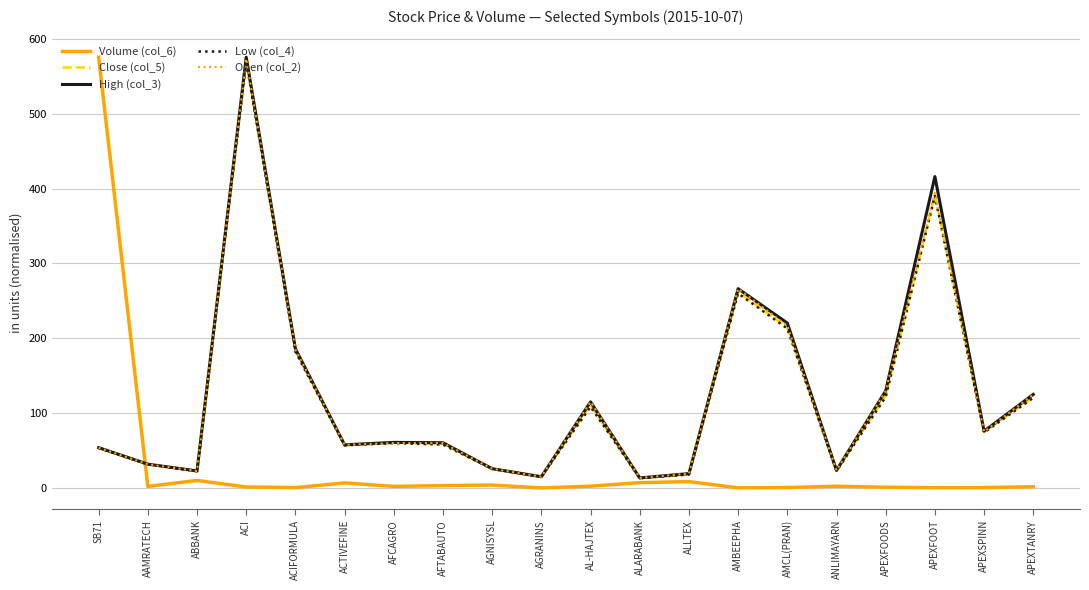

In Close (col_5), how many points are lower than both neighbors (excluding endpoints)?

6